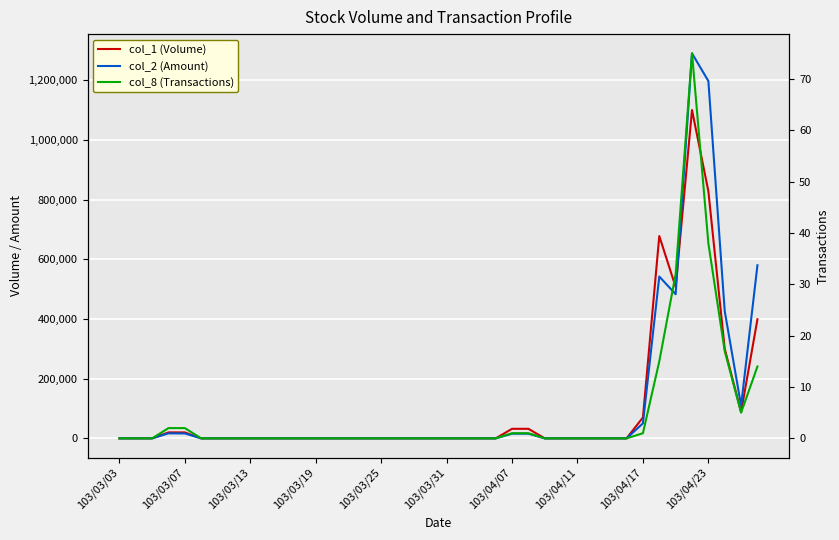

Is the value of col_1 (Volume) at 10 greater than the value of col_2 (Amount) at 103/03/13?

No